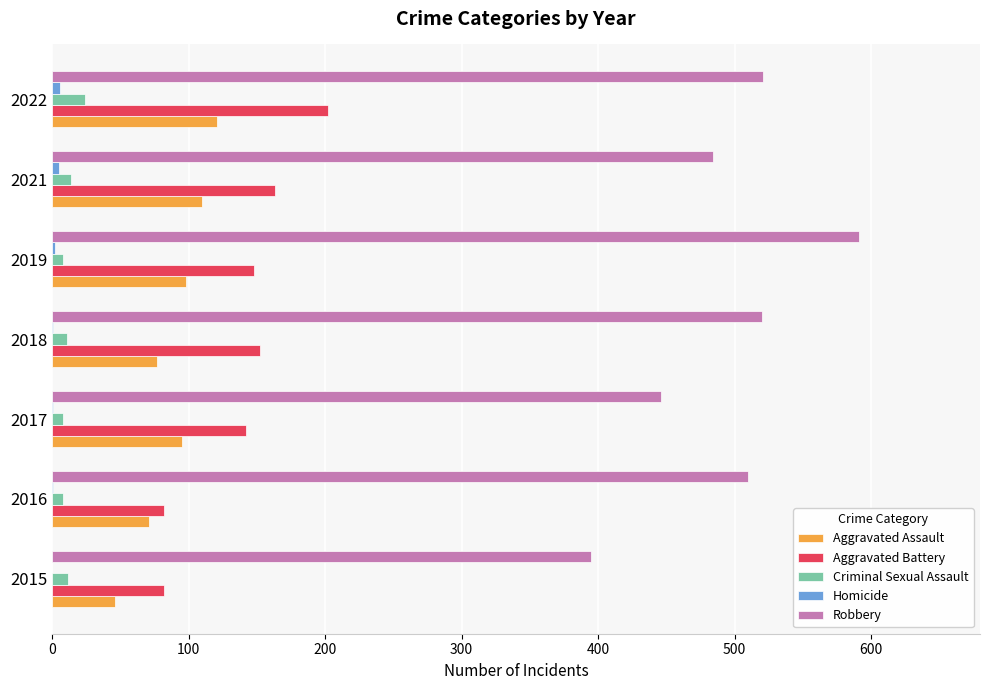

The value of Aggravated Battery at 2016 is 82. True or false?

True